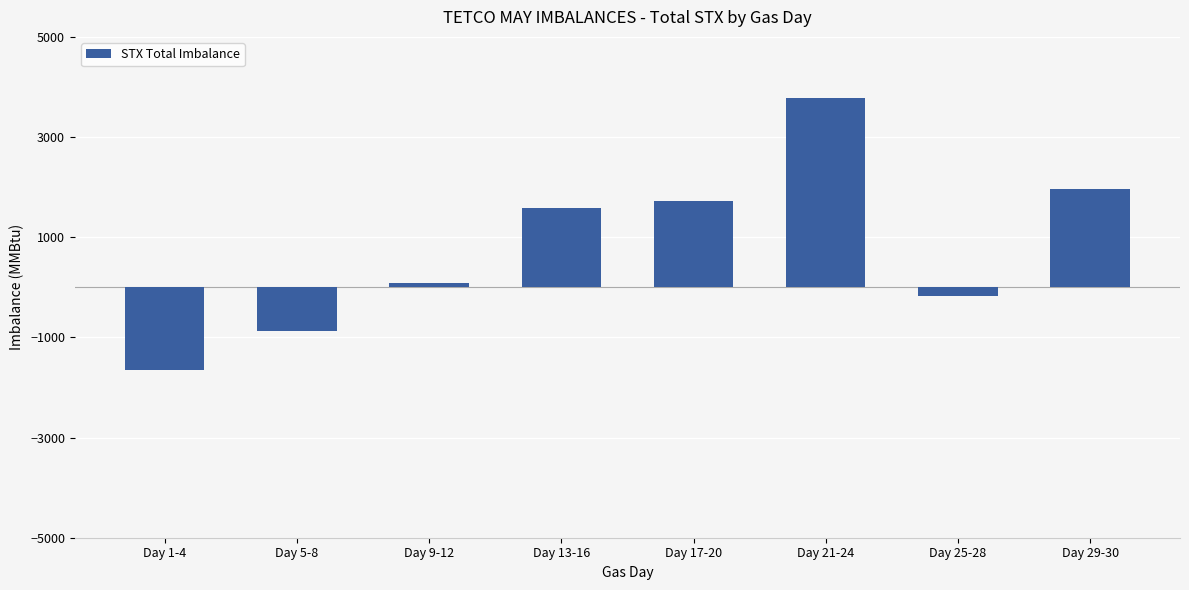

List the labels in order of value, largest first.

Day 21-24, Day 29-30, Day 17-20, Day 13-16, Day 9-12, Day 25-28, Day 5-8, Day 1-4